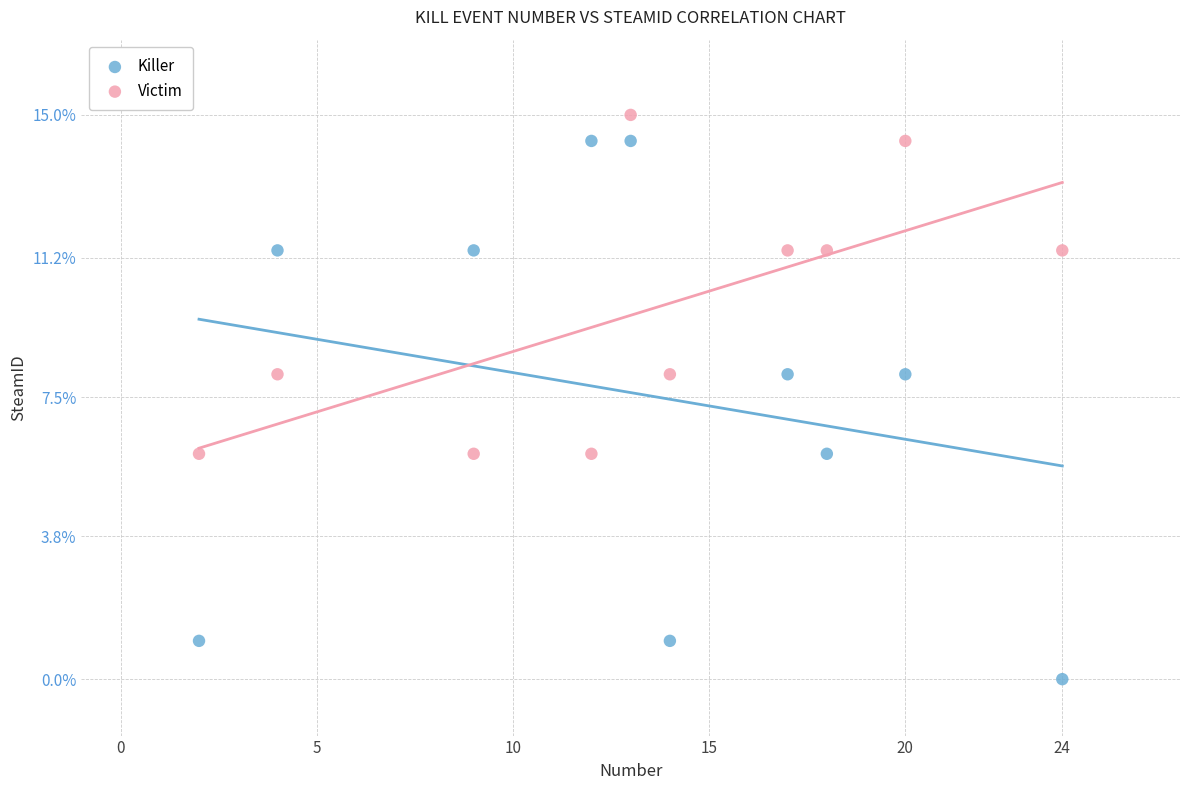

Across all data points, what is the range of X values (max minus min)?

22.0